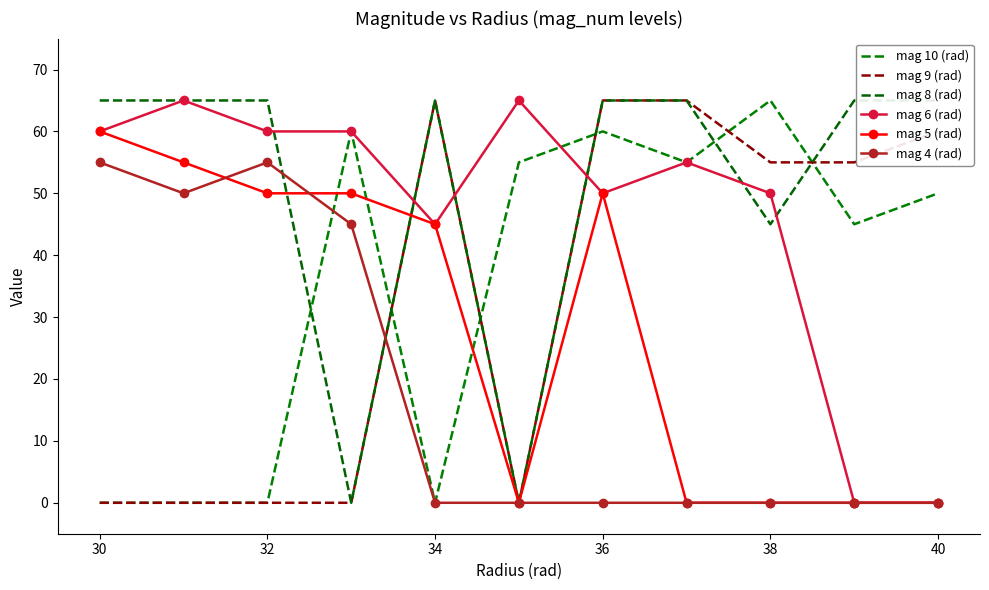

True or false: mag 4 (rad) has a value of 0 at 36.

True